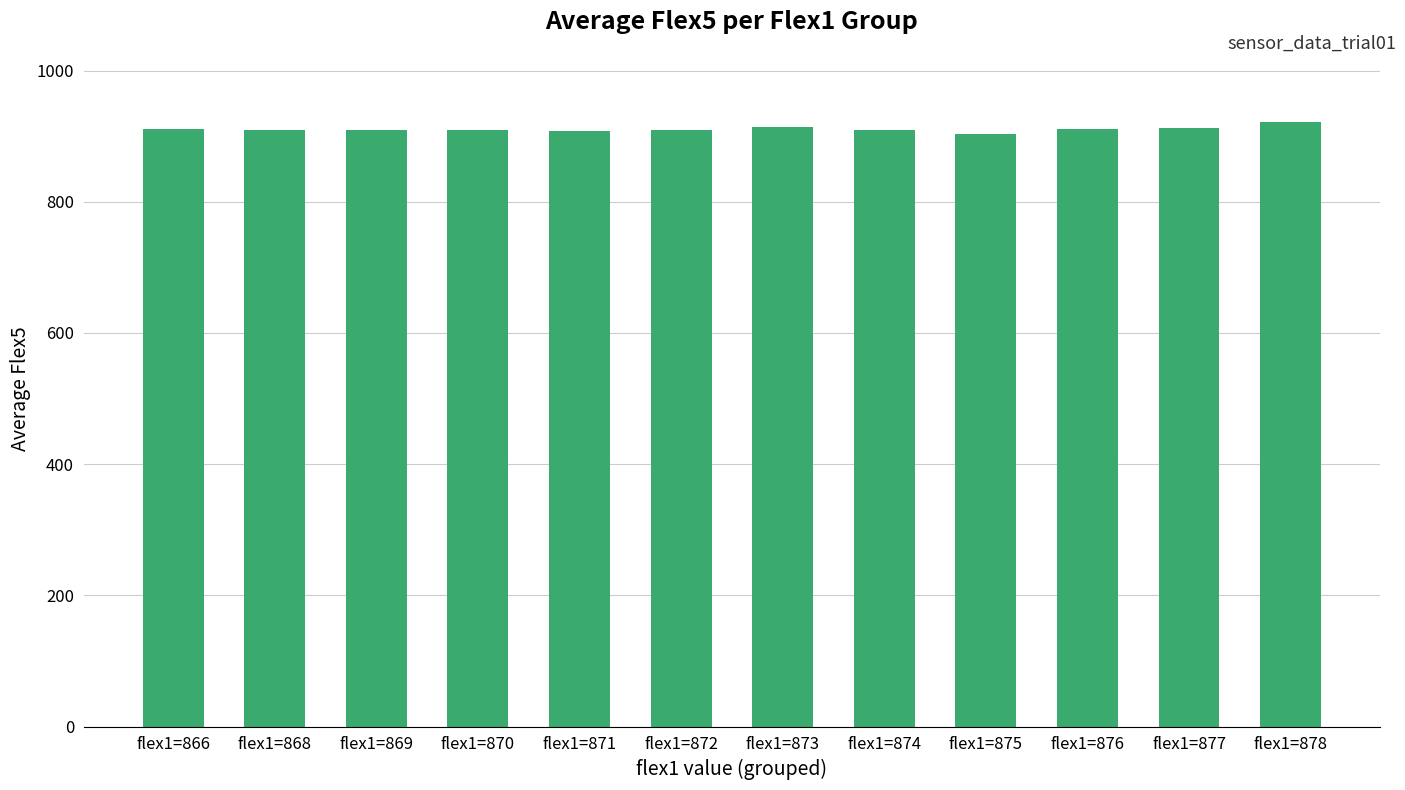

What is the minimum value shown in the chart?

903